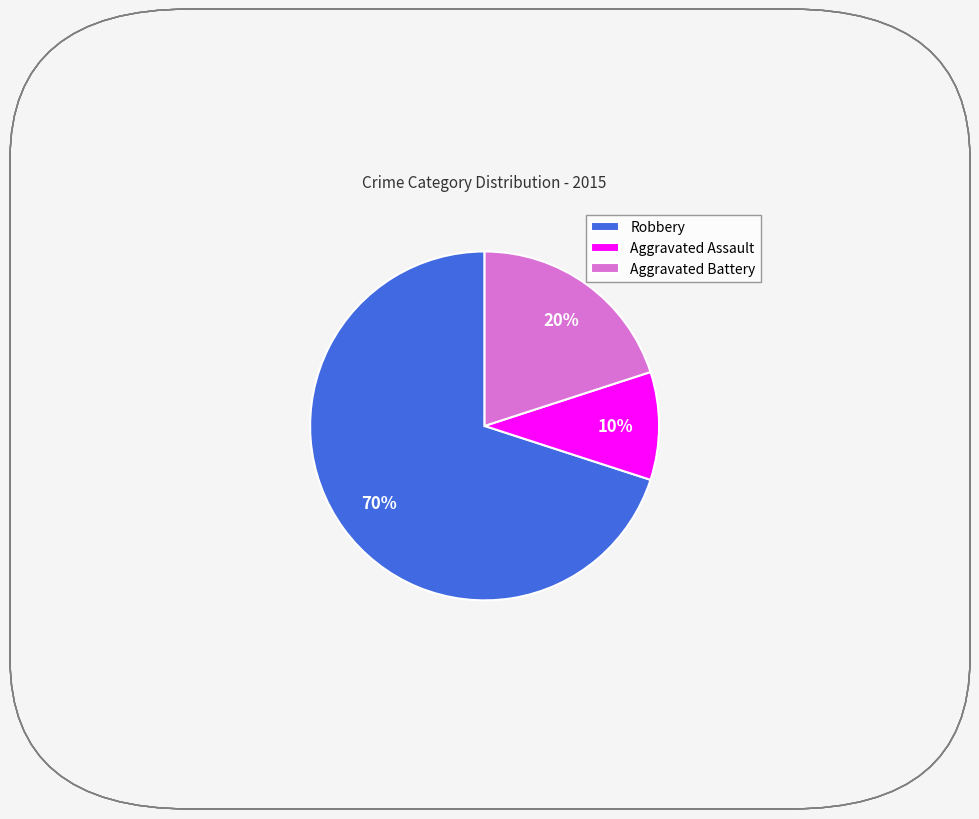

The Robbery slice represents 58% of the pie. True or false?

False